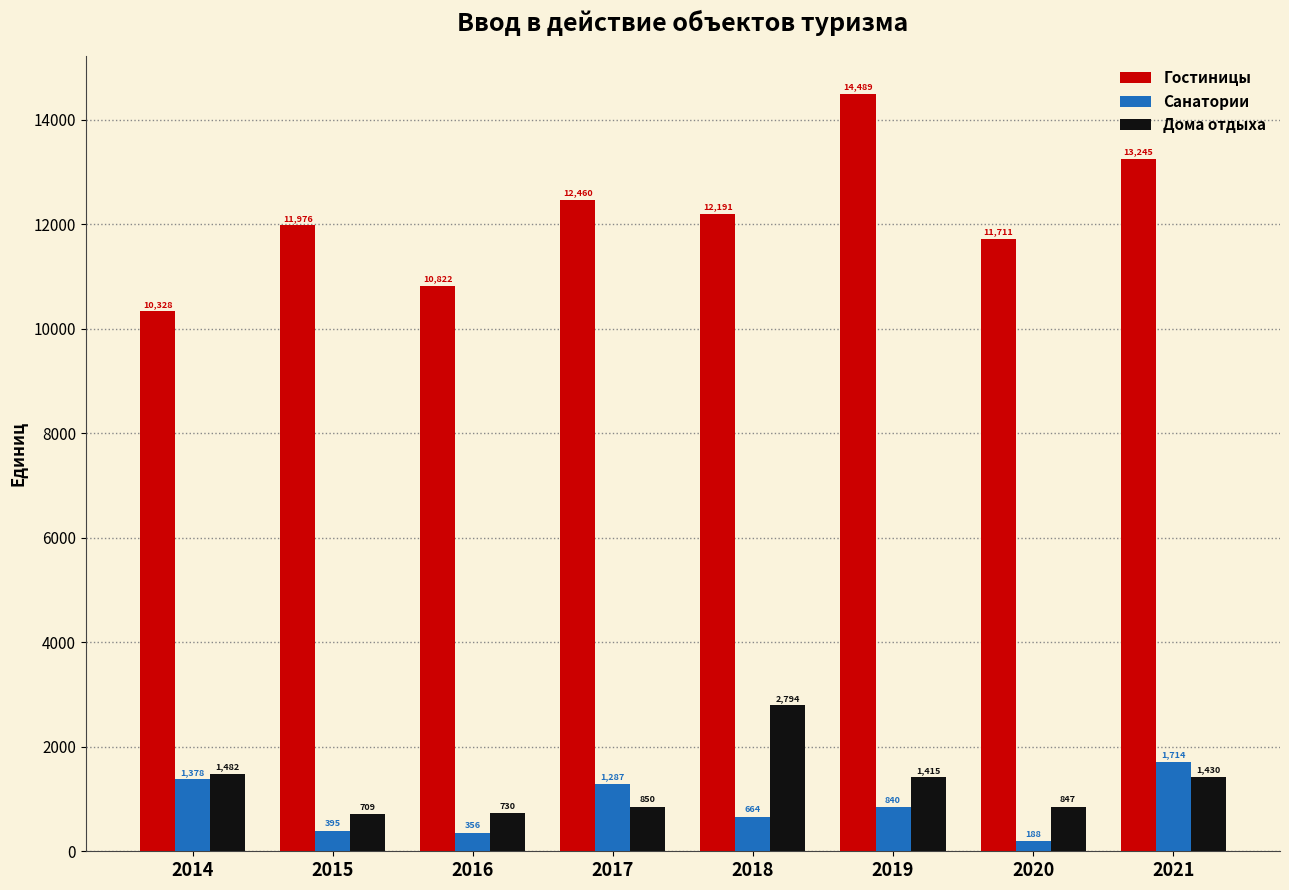

Is it true that Санатории equals 3054 at 2021?

False